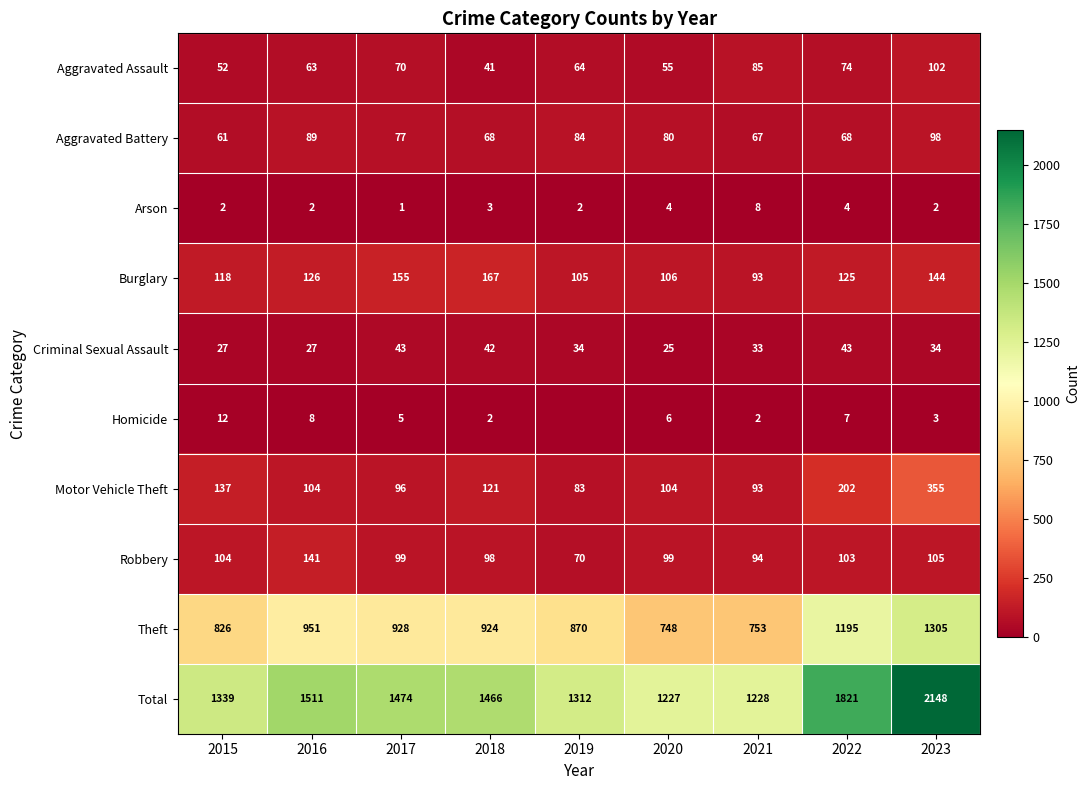

True or false: Burglary has a value of 118 at 2015.

True